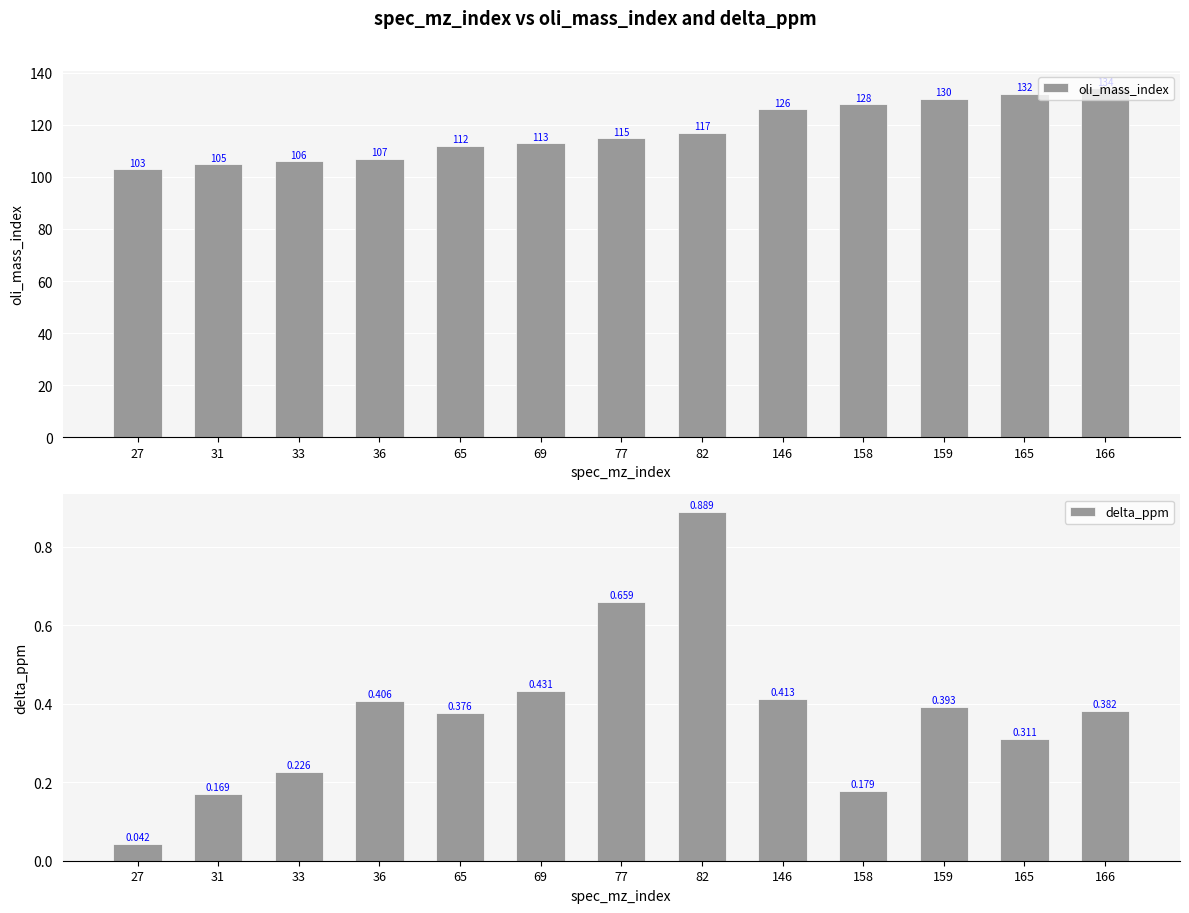

What is the sum of the delta_ppm values at 82 and 158?

1.1